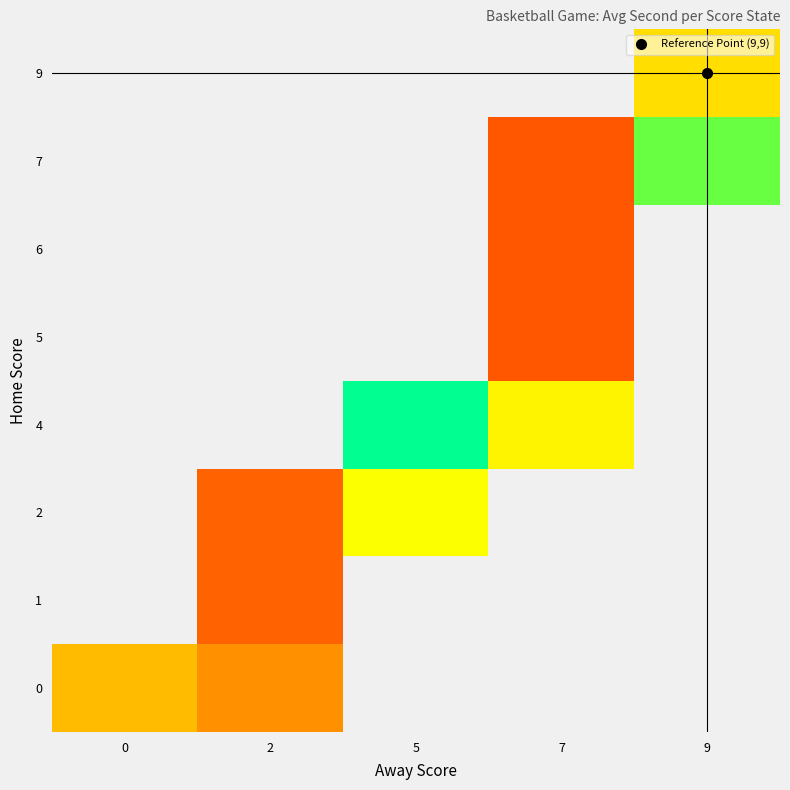

At how many categories does at least one series exceed 25?

3